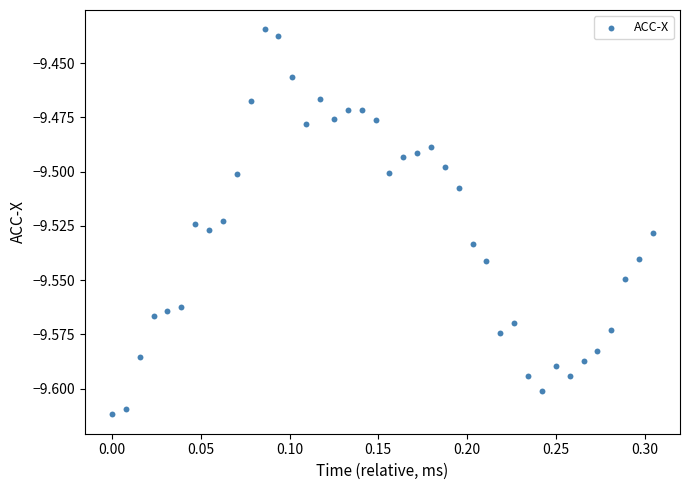

What is the range of X values (max minus min)?

0.3